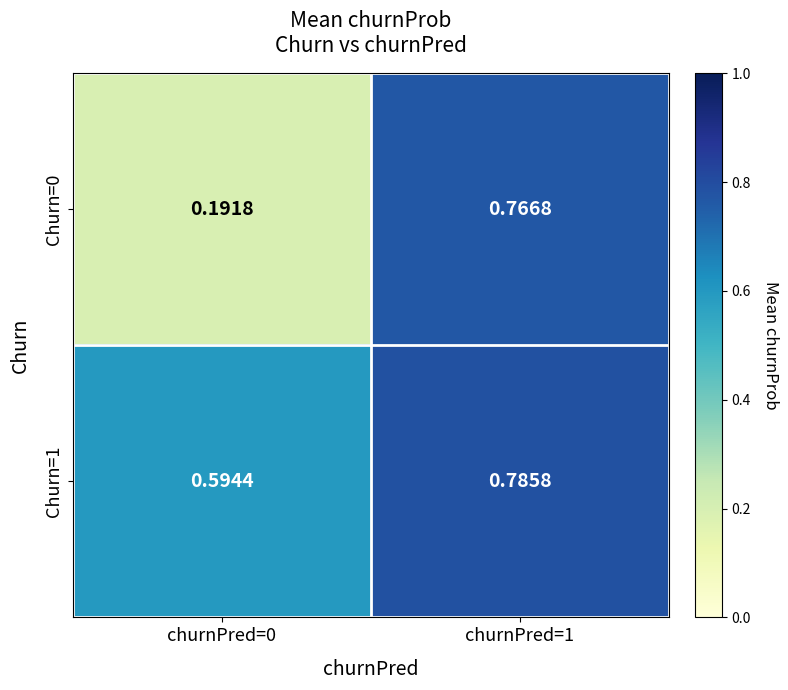

Is the value of Churn=0 at churnPred=0 greater than the value of Churn=1 at churnPred=0?

No